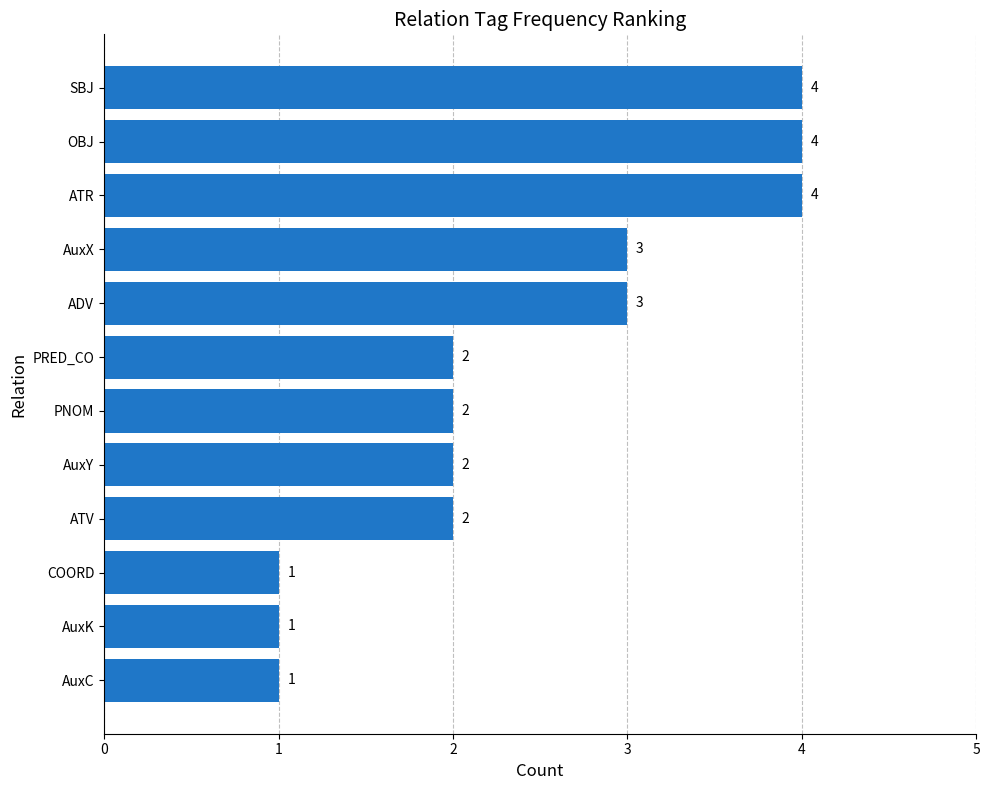

Approximately how many times larger is the value at ATV compared to ATR?

0.5